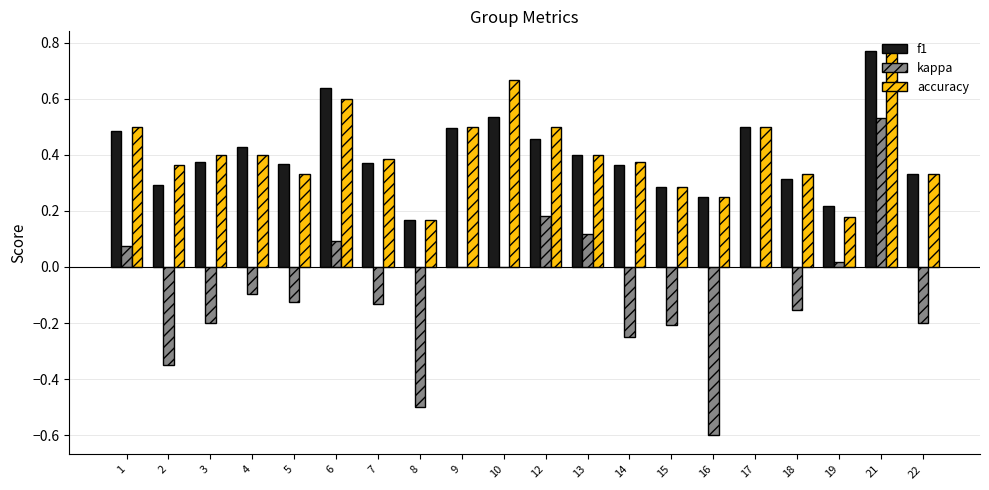

True or false: accuracy has a value of 0.5 at 17.

True